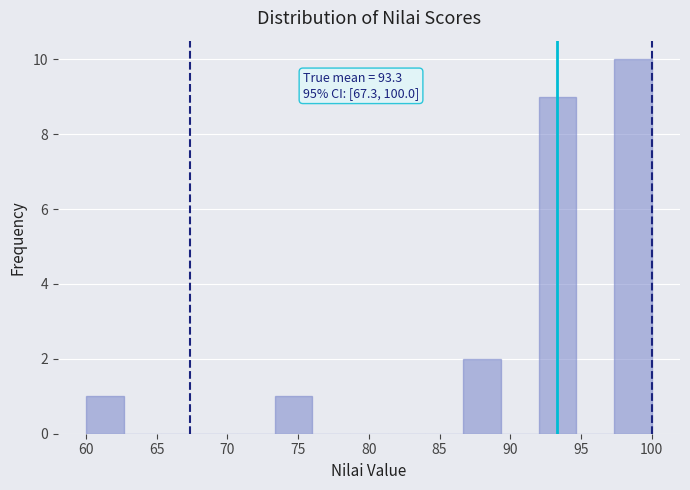

Which range on the x-axis has the tallest bar?

97.5 to 100.0